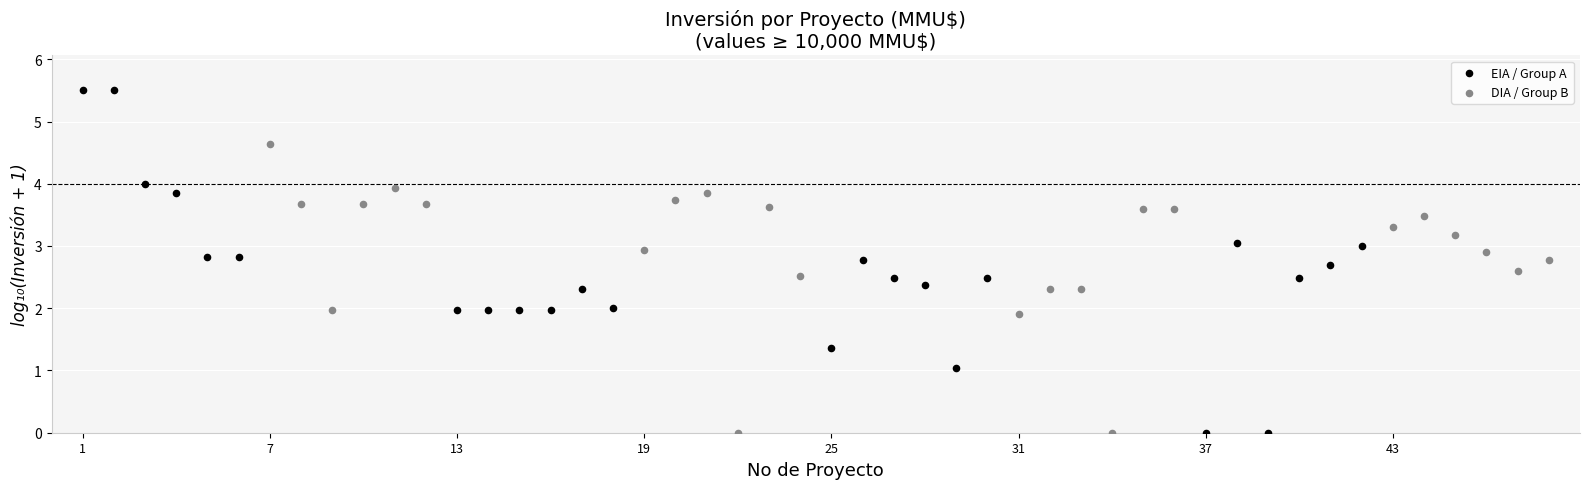

Which series contains the highest Y value?

EIA / Group A